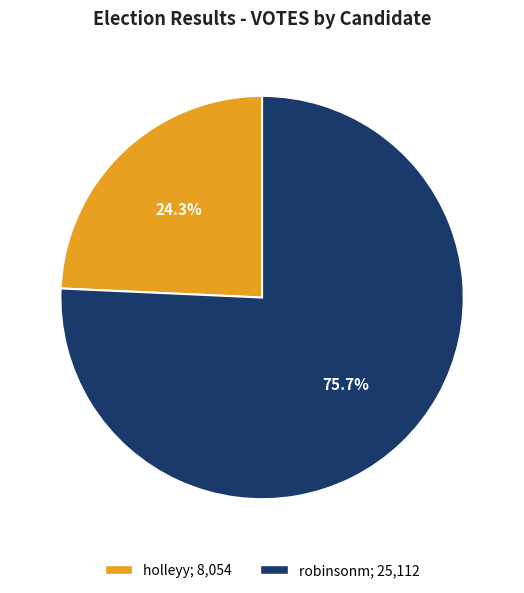

Is it true that holleyy is 24% of the pie?

True